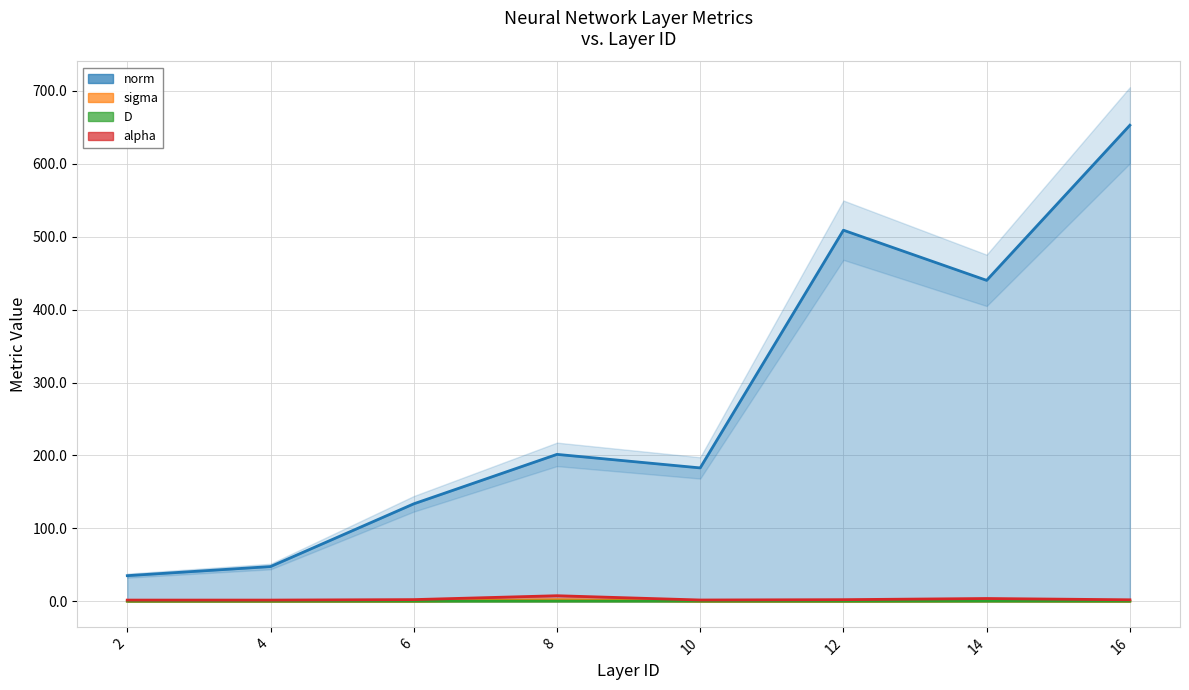

At which category does the chart reach its minimum across all series?

4